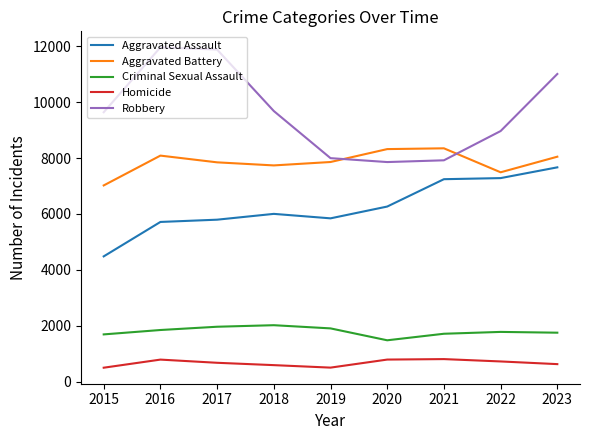

Rank the series by their maximum value, from highest to lowest.

Robbery, Aggravated Battery, Aggravated Assault, Criminal Sexual Assault, Homicide